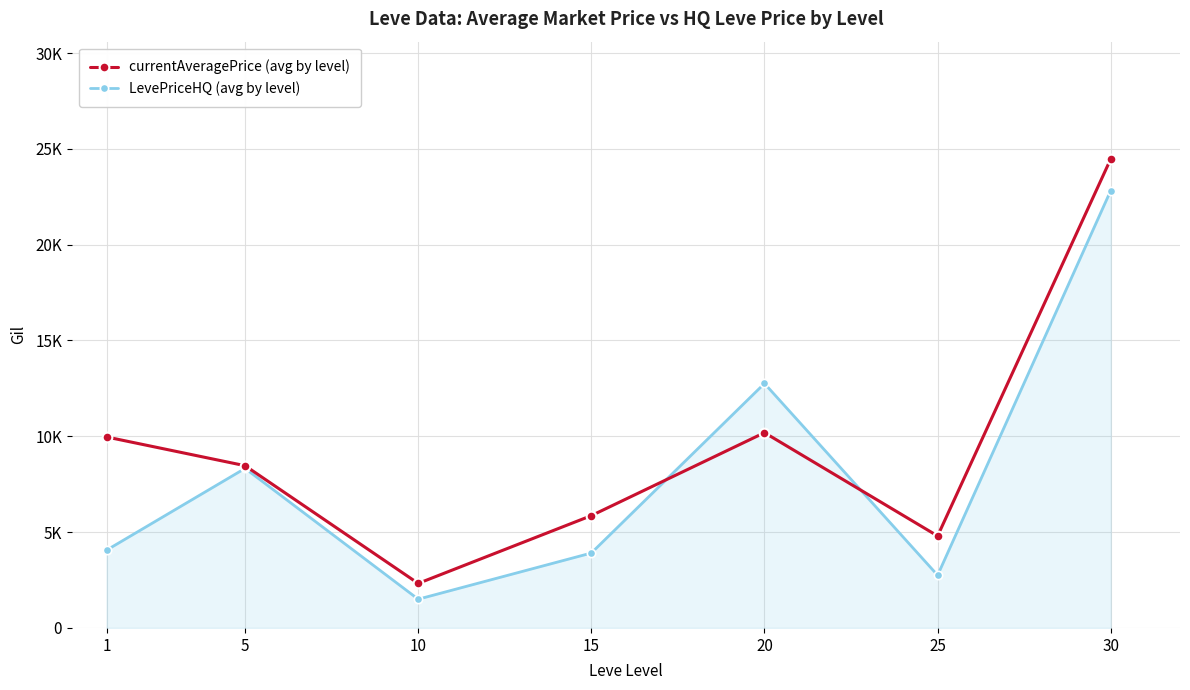

Reading left to right, transcribe all the data shown in this chart.

currentAveragePrice (avg by level): 9966	8467	2324	5861	10190	4800	24475
LevePriceHQ (avg by level): 4059	8326	1500	3910	12757	2750	22825